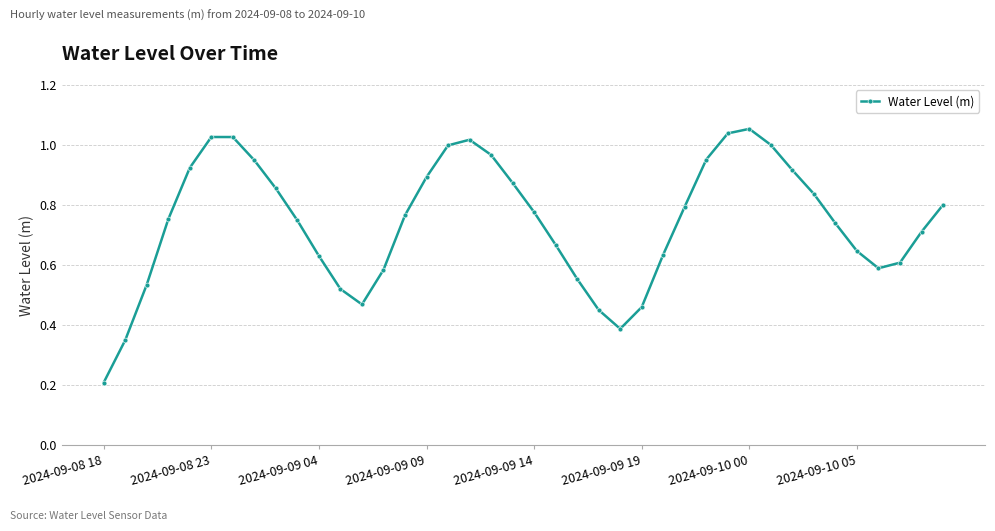

How many points are higher than both their immediate neighbors (excluding endpoints)?

3